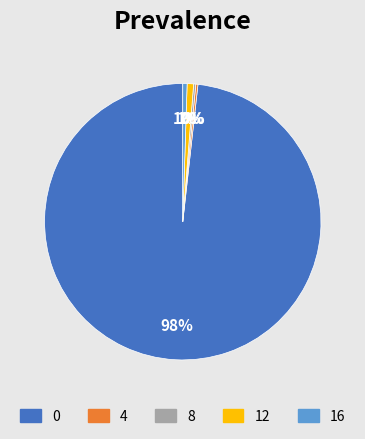

Do 0 and 16 together represent more than half of the pie?

Yes